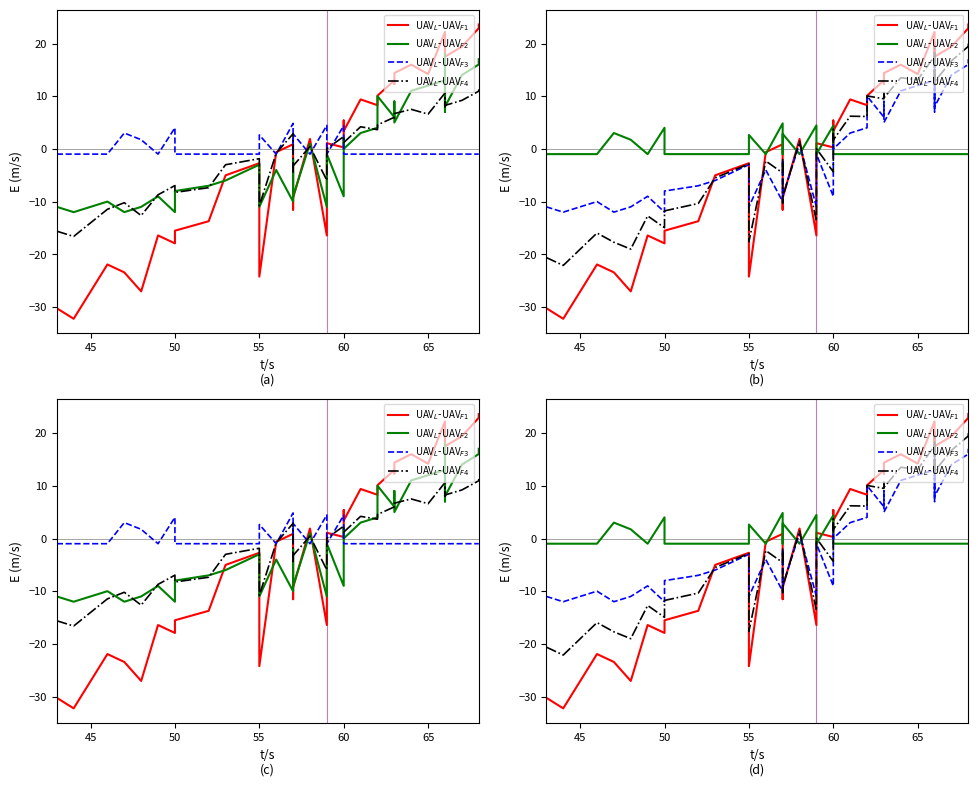

How many data points in UAV$_L$-UAV$_{F2}$ are less than 0?

31